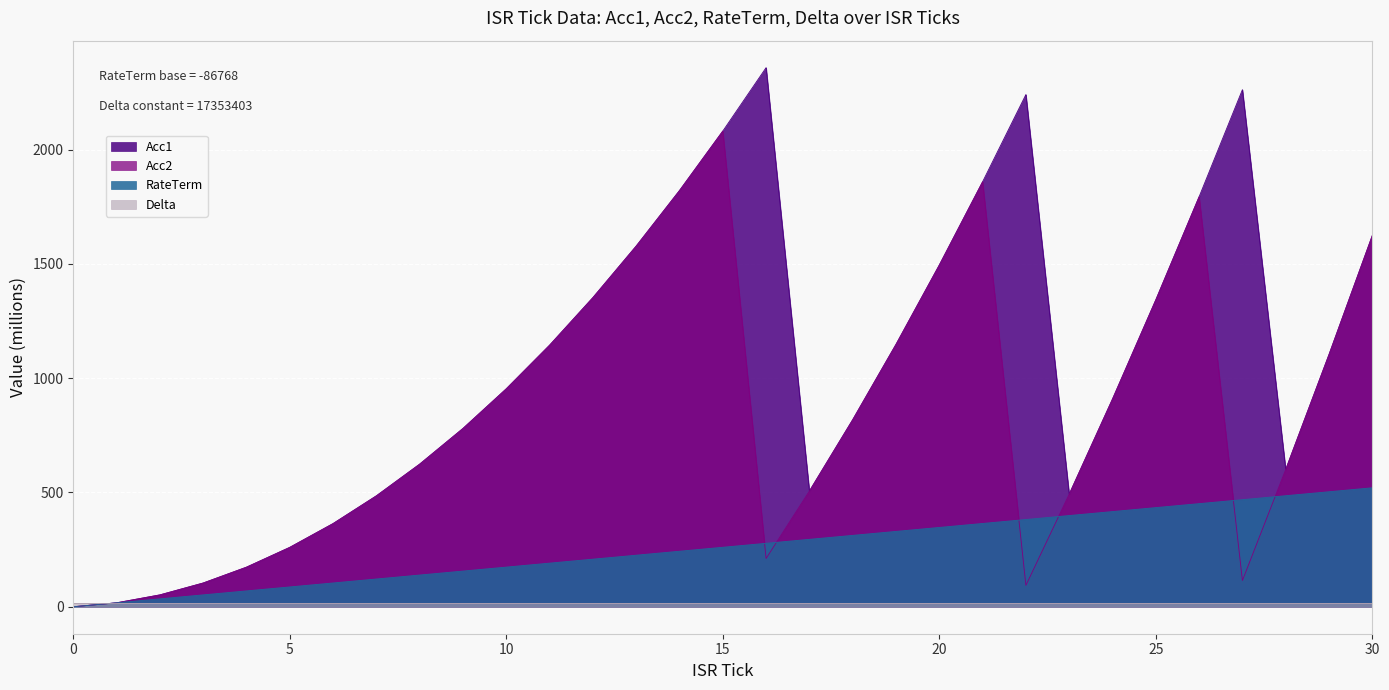

Which series has the widest spread of values?

Acc1